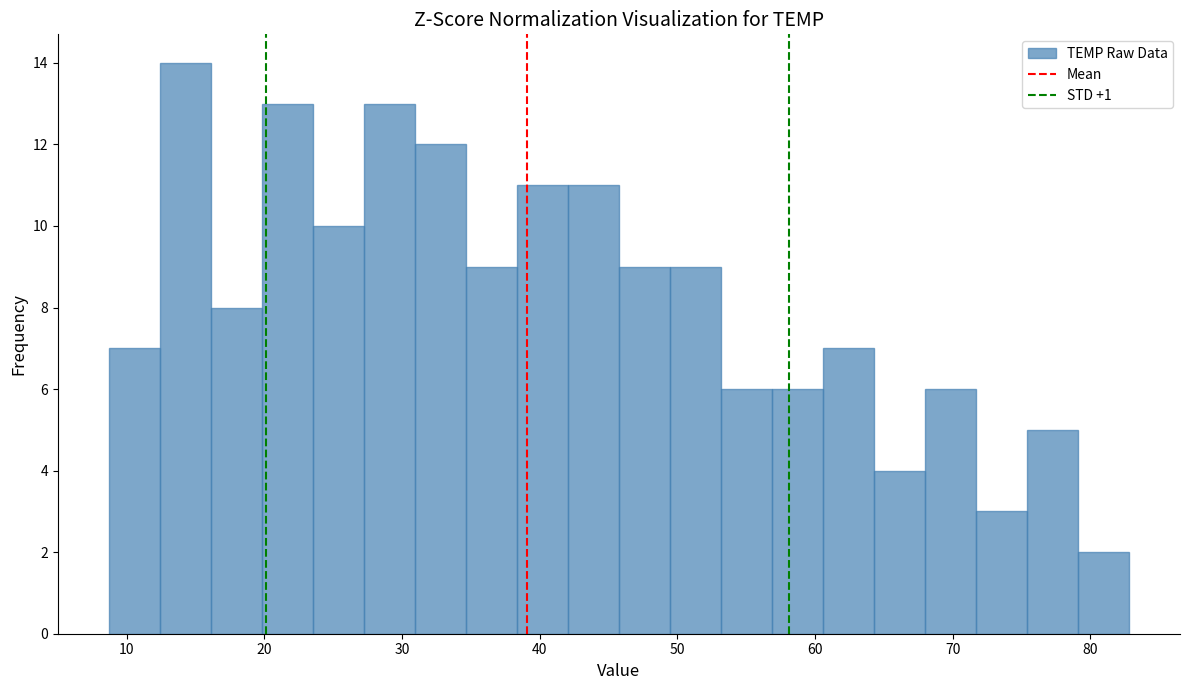

Around what value on the x-axis is the tallest bar? Give the approximate position of its centre, as read against the axis.

14